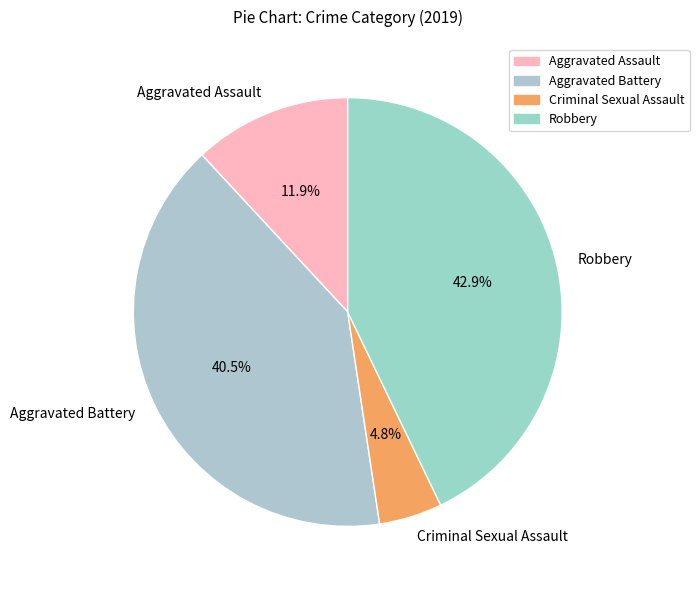

Between Aggravated Assault and Criminal Sexual Assault, which is larger?

Aggravated Assault